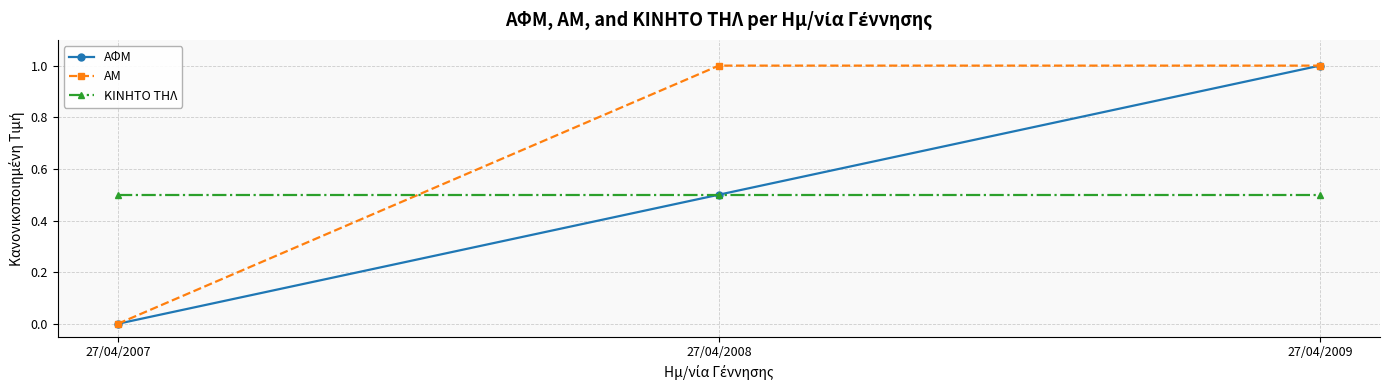

At how many categories does at least one series exceed 0?

3